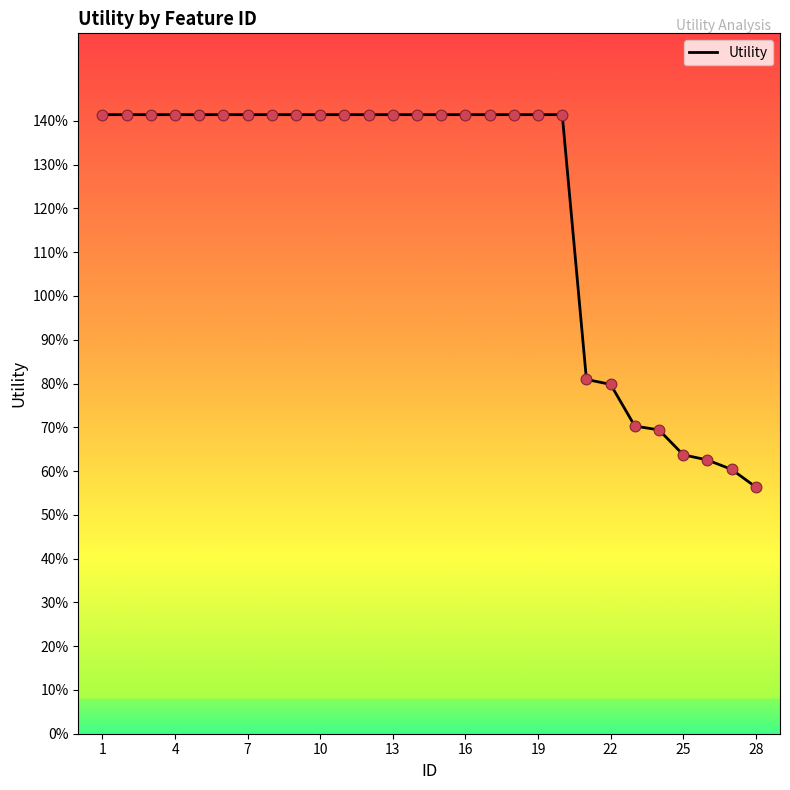

Does the chart have visible grid lines?

No